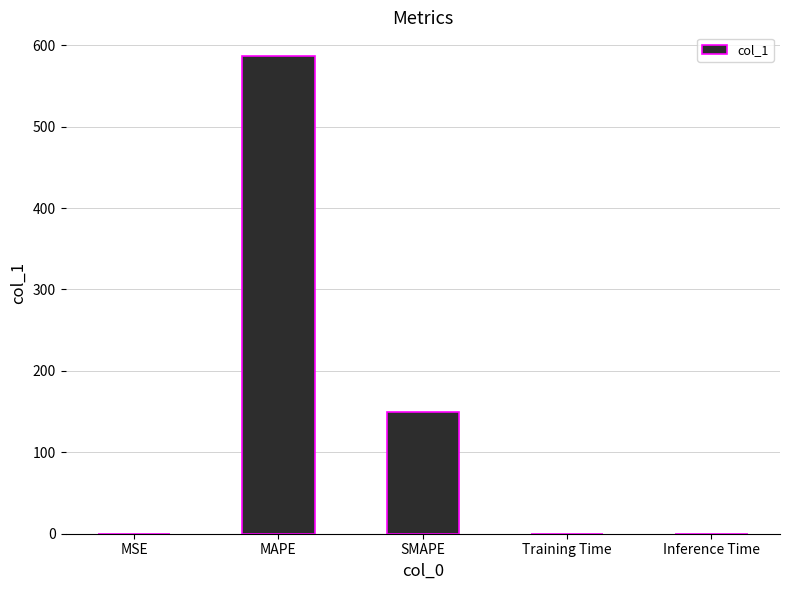

Is it true that the value at MAPE is 586.5?

True